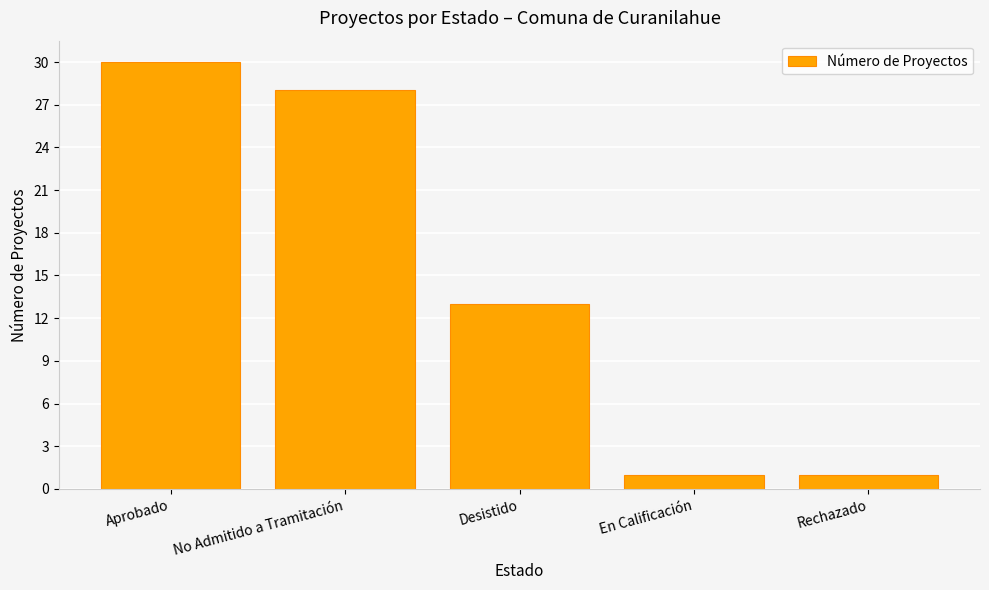

What is the value of the 3rd bar from the left?

13